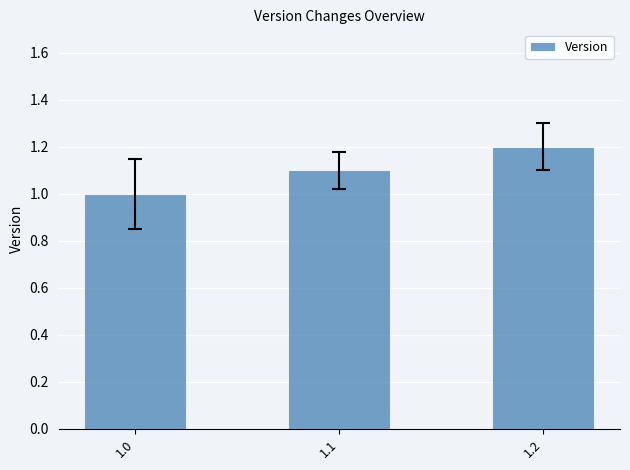

What is the ratio of the value at 1.2 to the value at 1.0?

1.2